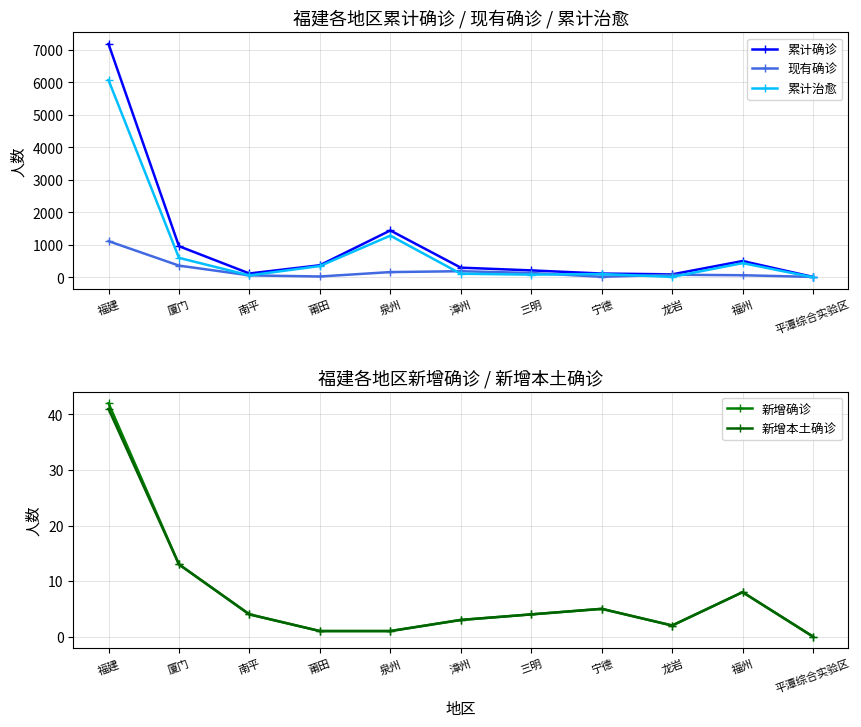

What position from the left is 福州?

10